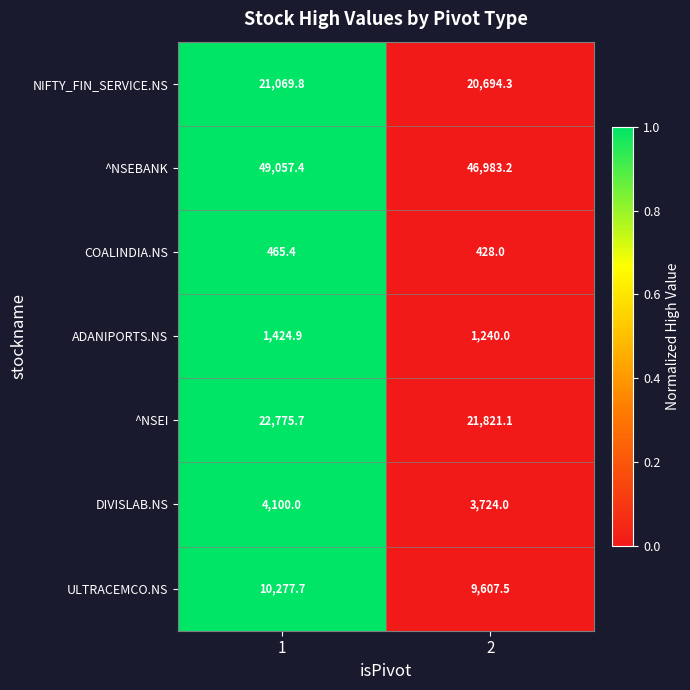

What is the maximum value for ULTRACEMCO.NS?

10277.7